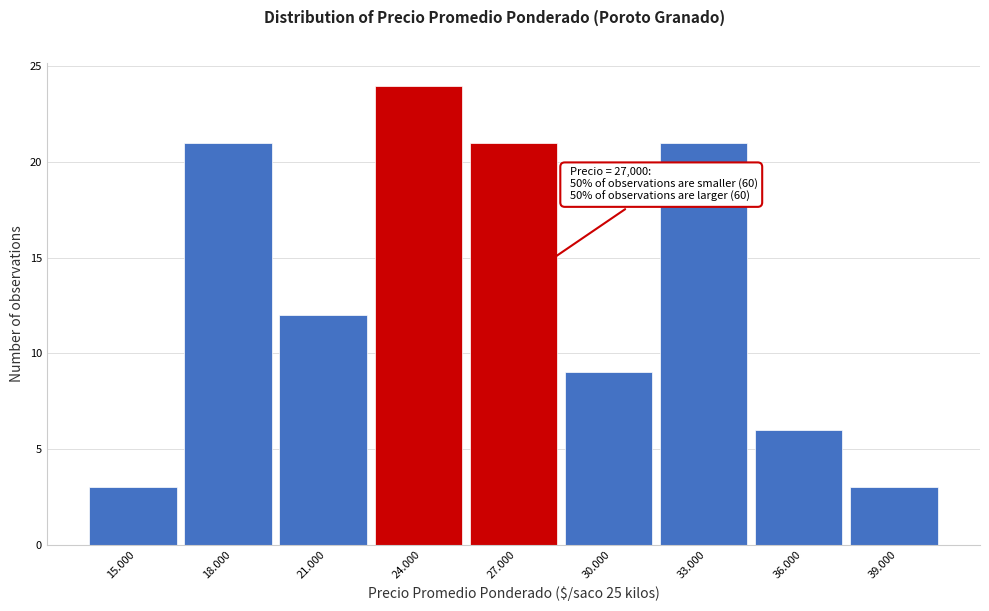

Reading right to left, extract all data points from this chart.

39.000=3	36.000=6	33.000=21	30.000=9	27.000=21	24.000=24	21.000=12	18.000=21	15.000=3